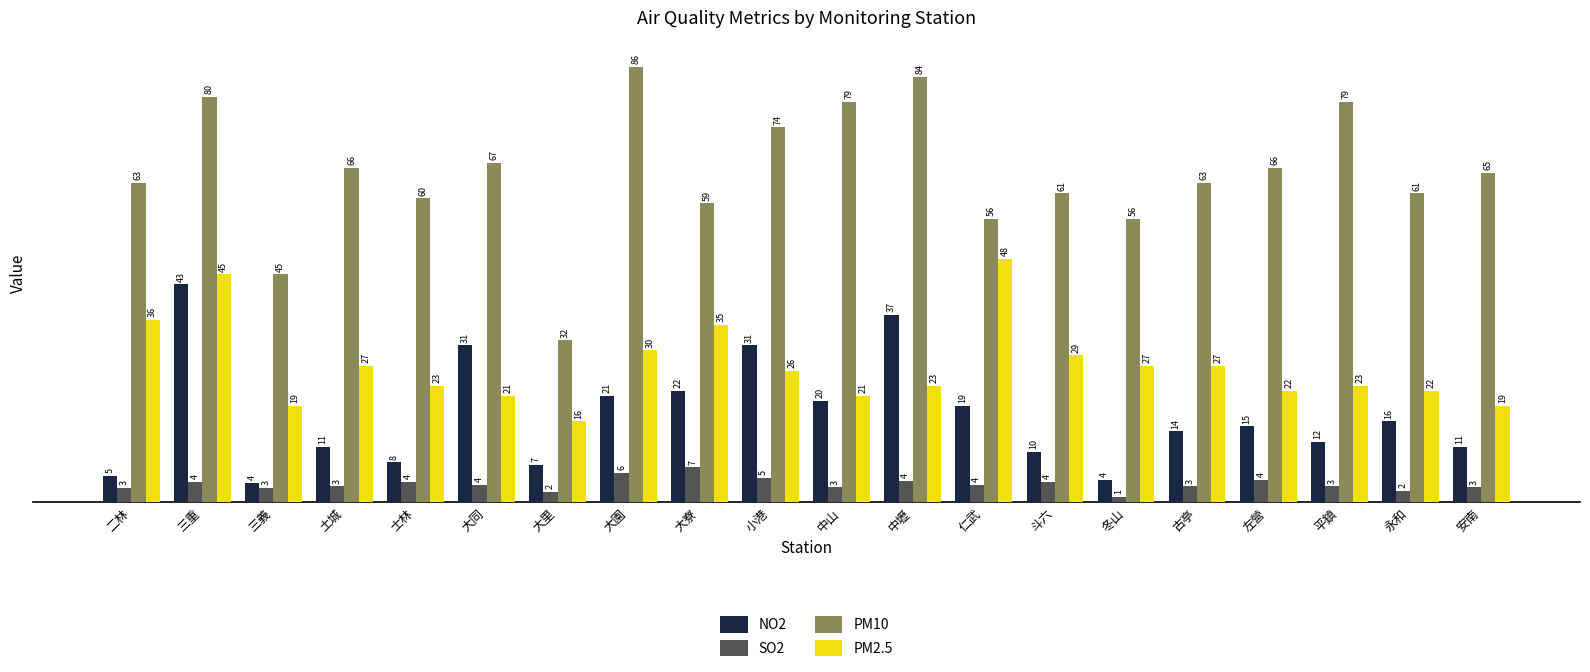

Rank the series by their maximum value, from highest to lowest.

PM10, PM2.5, NO2, SO2